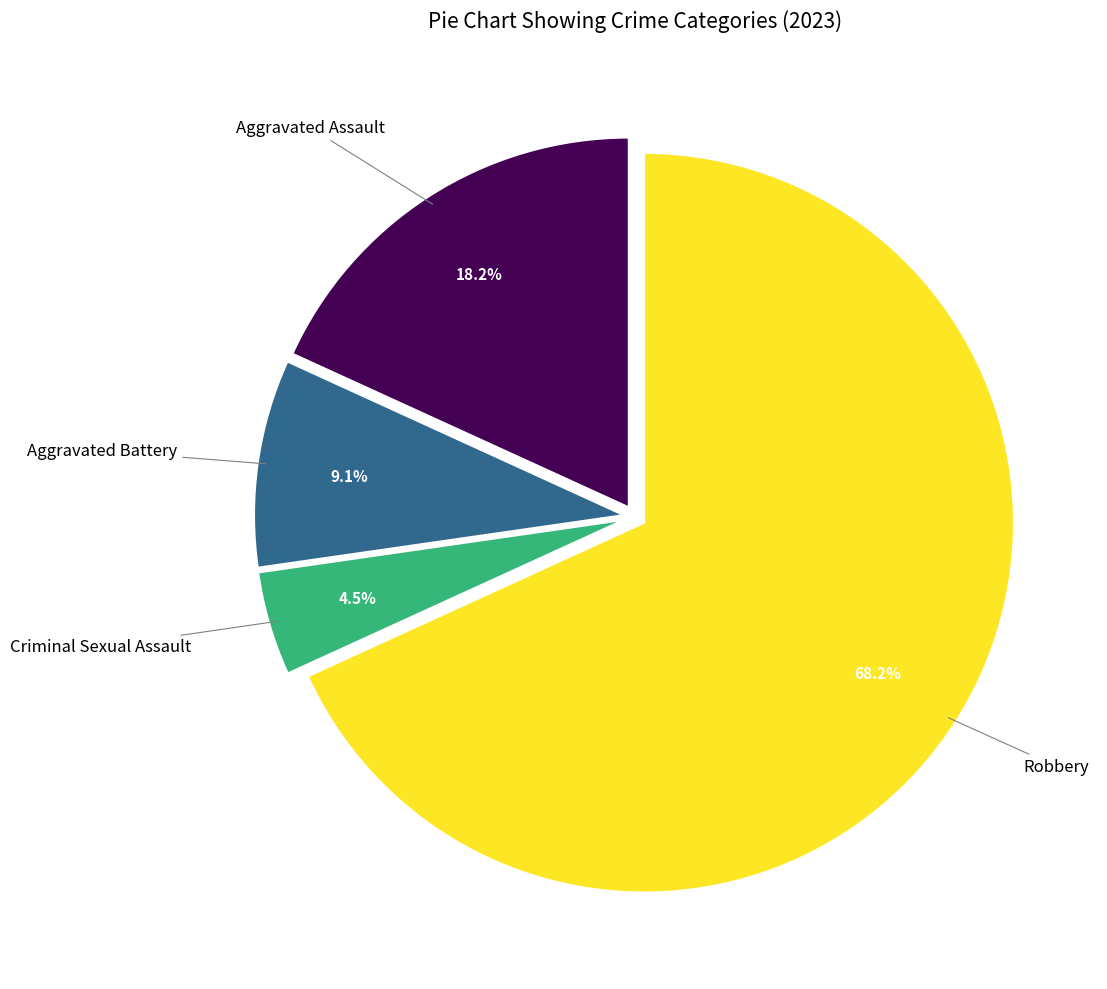

Count the number of slices in the pie.

4